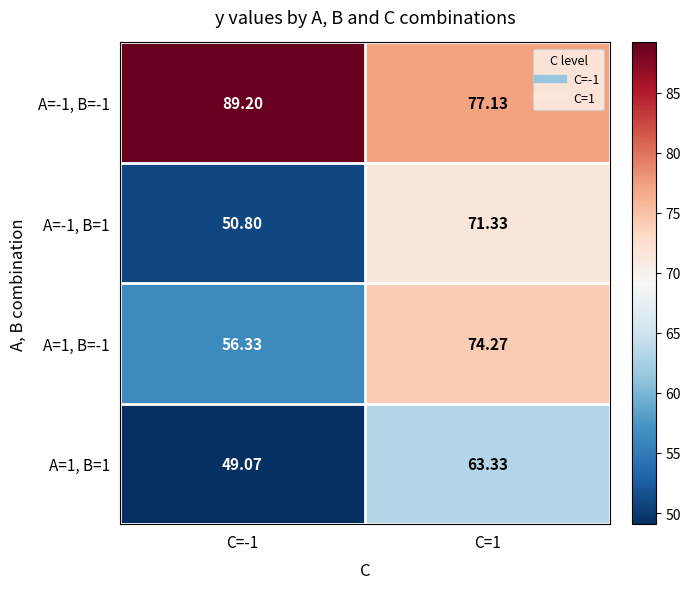

What is the total value across all series at C=-1?

245.4